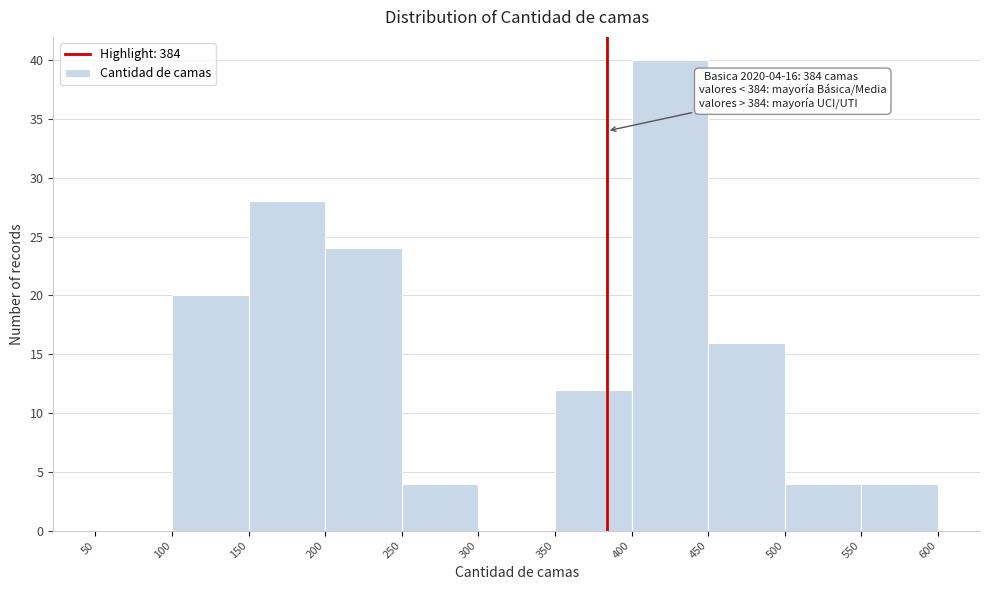

Which range on the x-axis has the tallest bar?

400 to 450